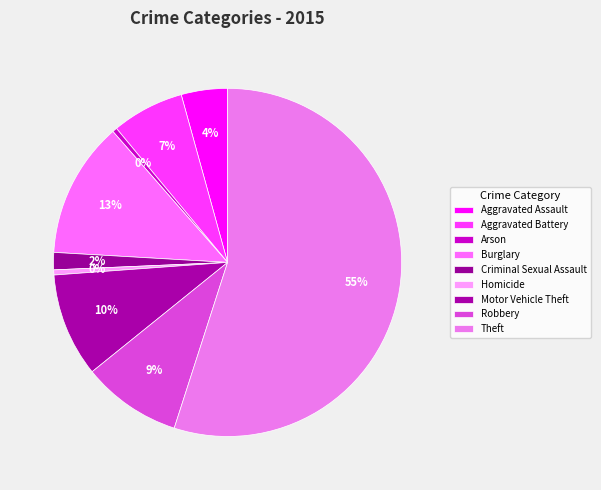

How many segments does this pie chart have?

9